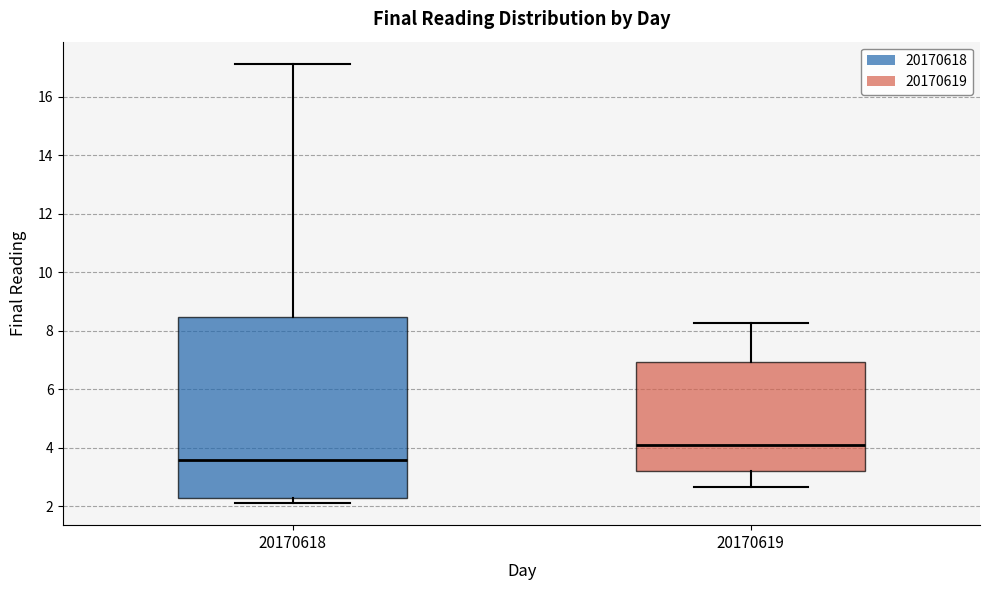

Reading left to right, read every box against the y-axis: the position of its median line, the range the box covers, and the ends of its whiskers. The values are not printed on the chart, so give them approximately, as read against the axis.

20170618: median 3.6, box 2.2 to 8.4, whiskers 2.2 (just below the box's lower edge) to 17.2
20170619: median 4.0, box 3.2 to 7.0, whiskers 2.6 to 8.2